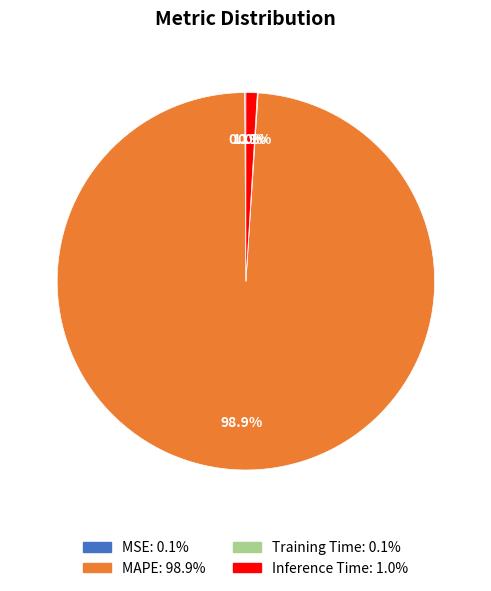

What is the largest slice in the pie chart?

MAPE